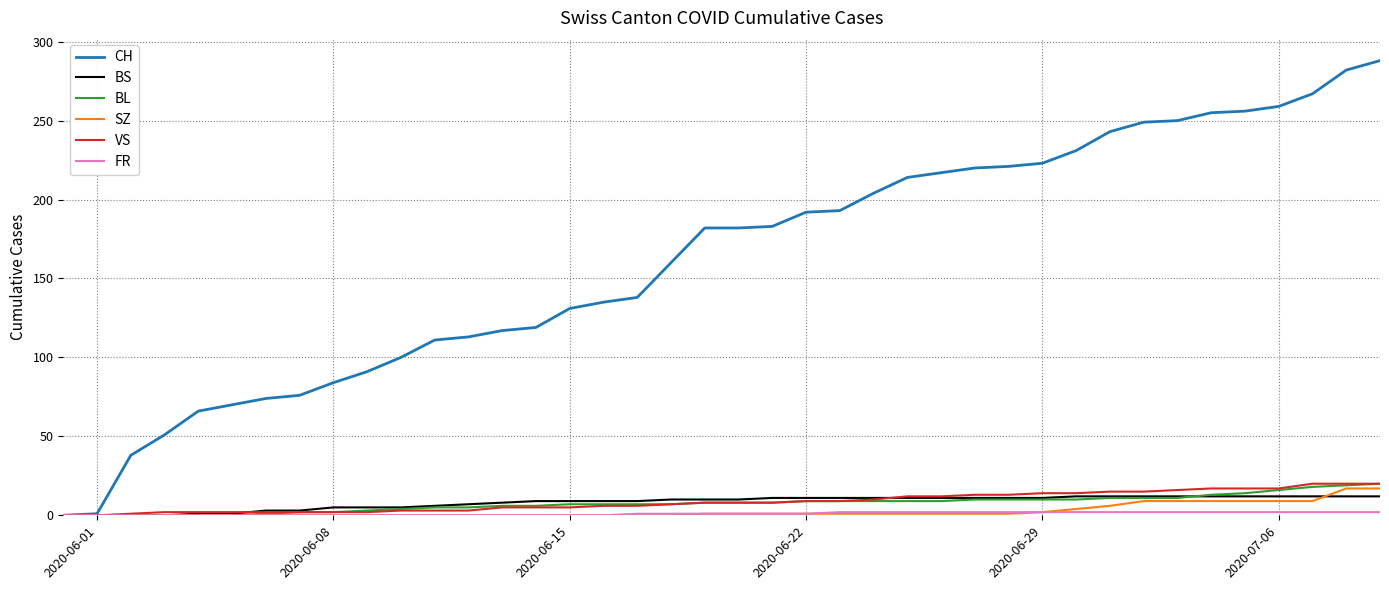

Which series has the widest spread of values?

CH